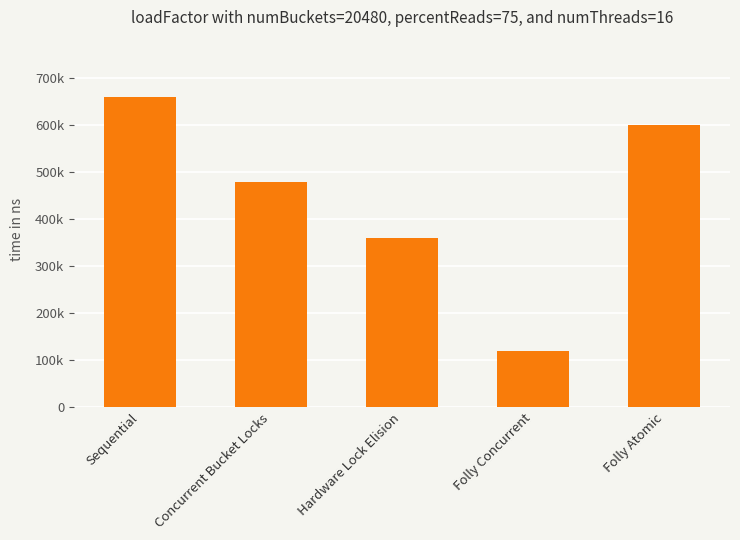

Does the chart contain stacked bars?

No